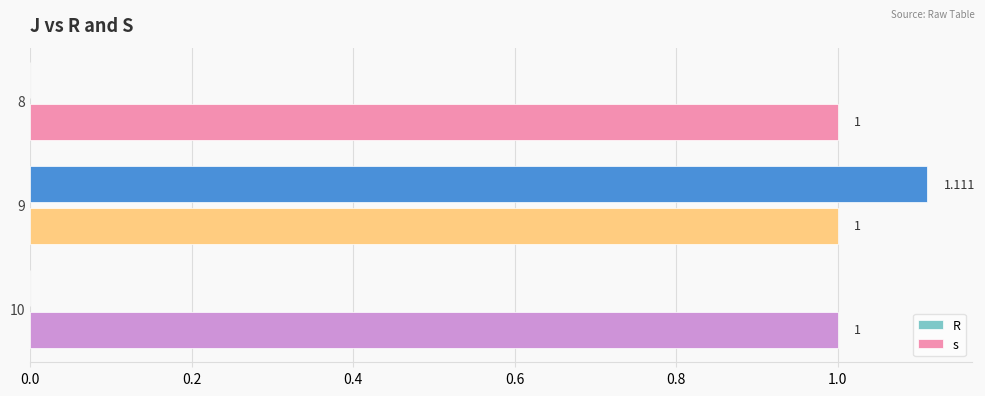

Which series has the largest total across all categories?

s